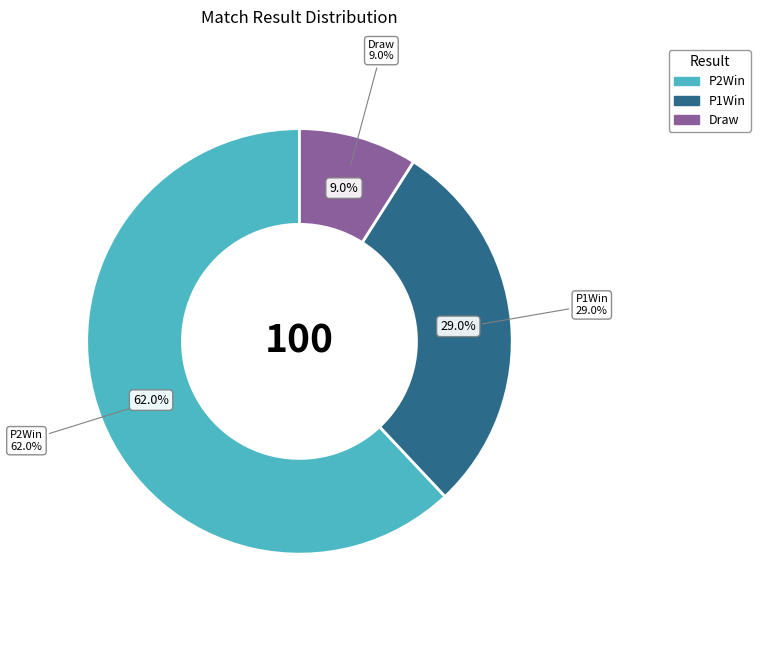

To the nearest percent, what portion does P1Win represent?

29%